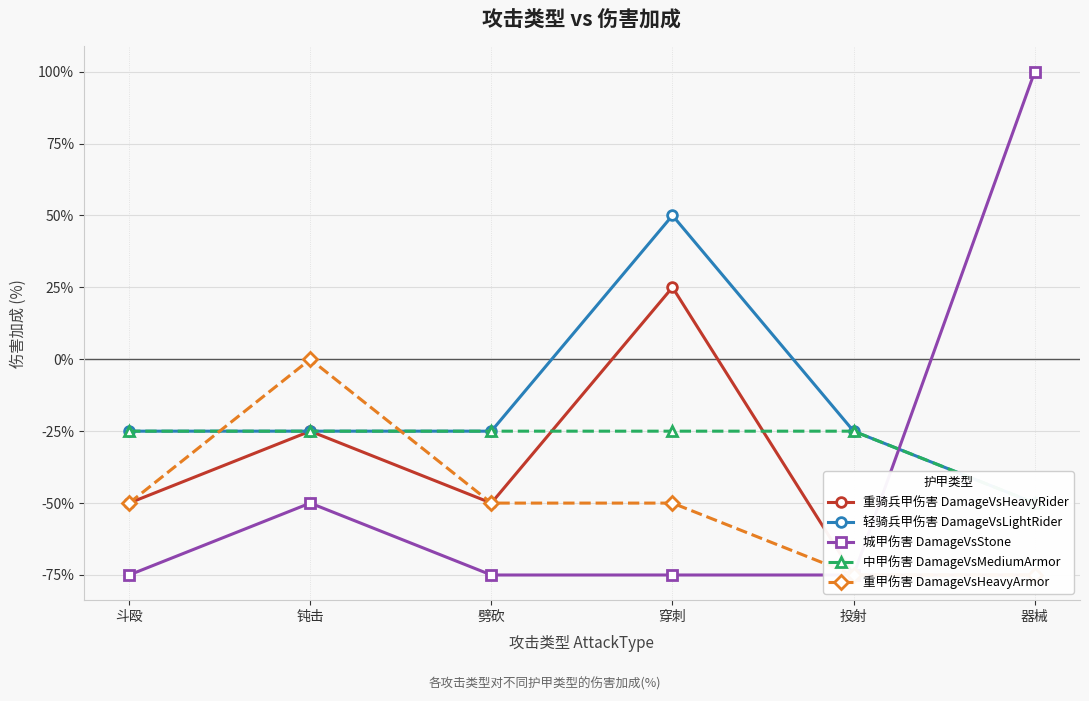

True or false: 轻骑兵甲伤害 DamageVsLightRider and 中甲伤害 DamageVsMediumArmor intersect in this chart.

False